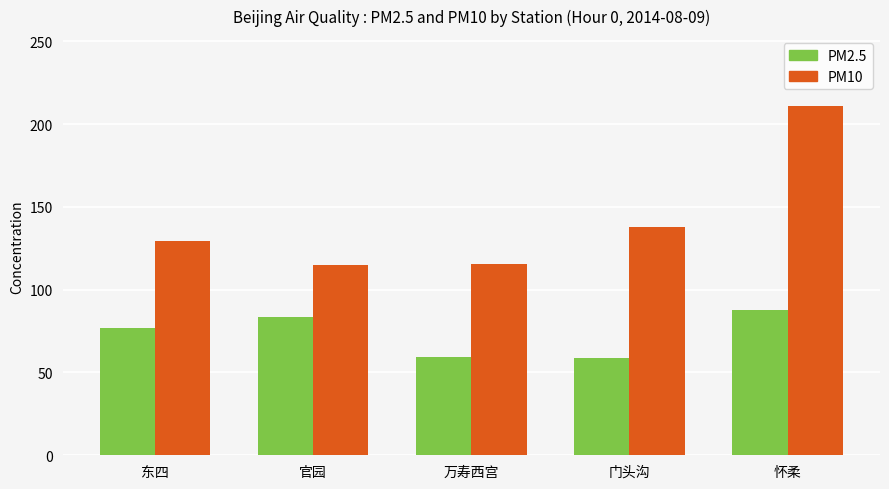

At which label is PM10 closest to 162?

门头沟